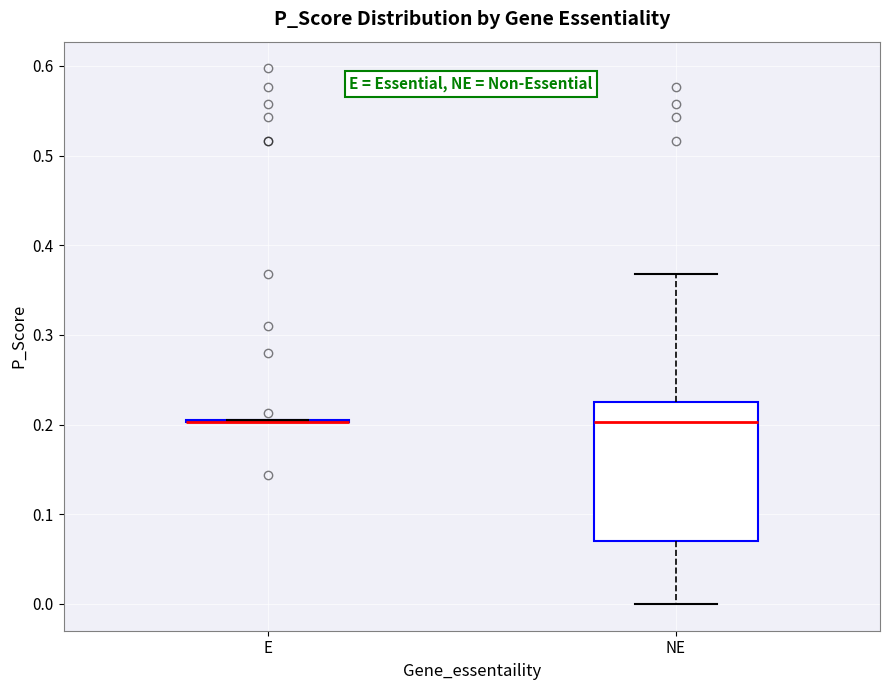

Comparing the boxes themselves (not the whiskers), which one is the tallest?

NE